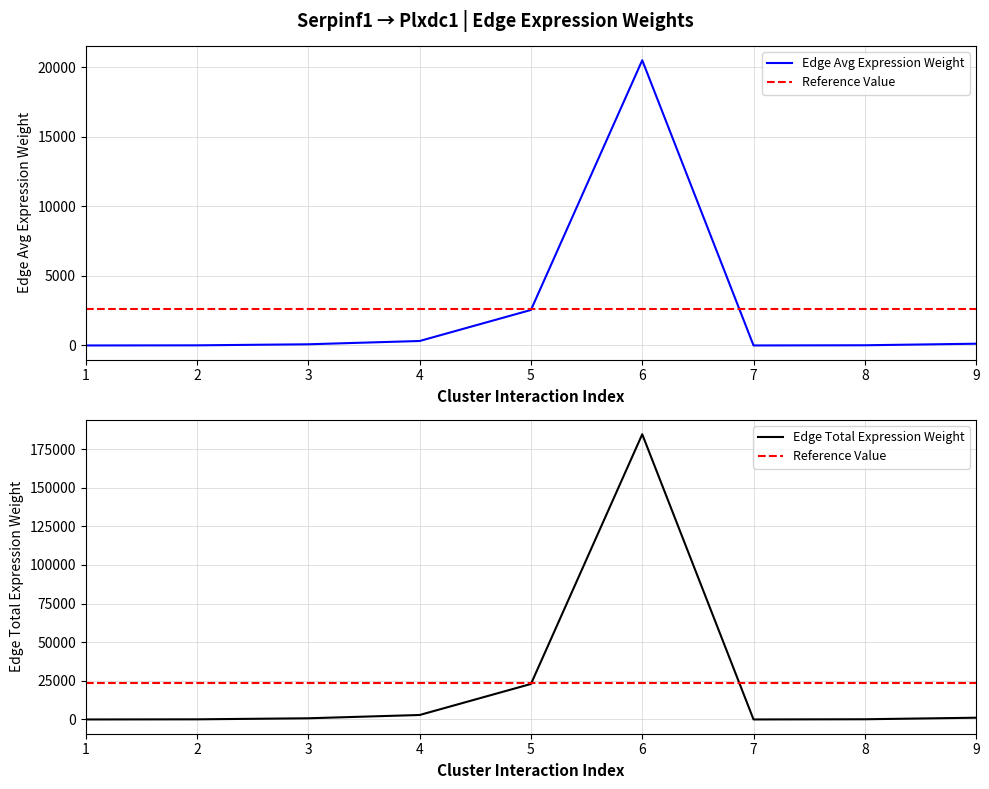

The value of Edge Avg Expression Weight at 6 is 29947.2. True or false?

False